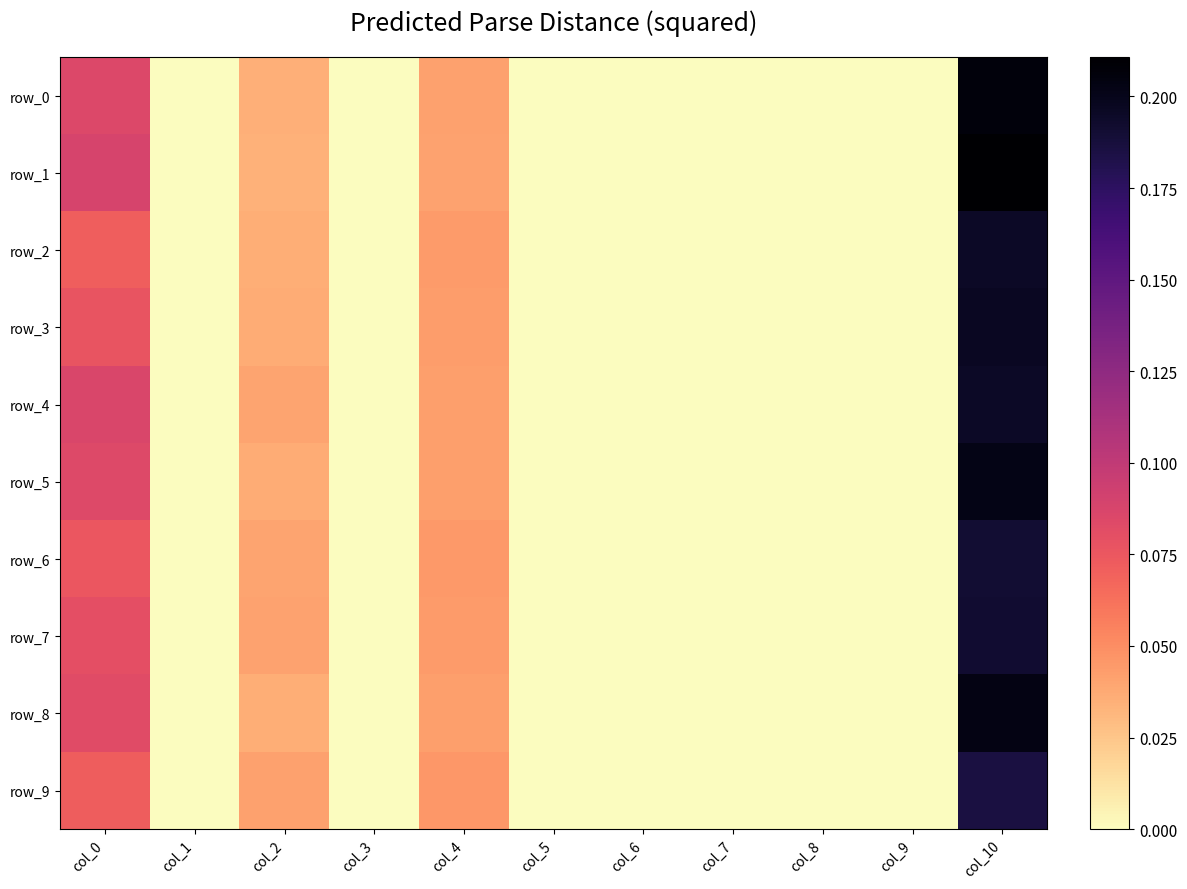

Which series changed the most between col_6 and col_10?

row_1